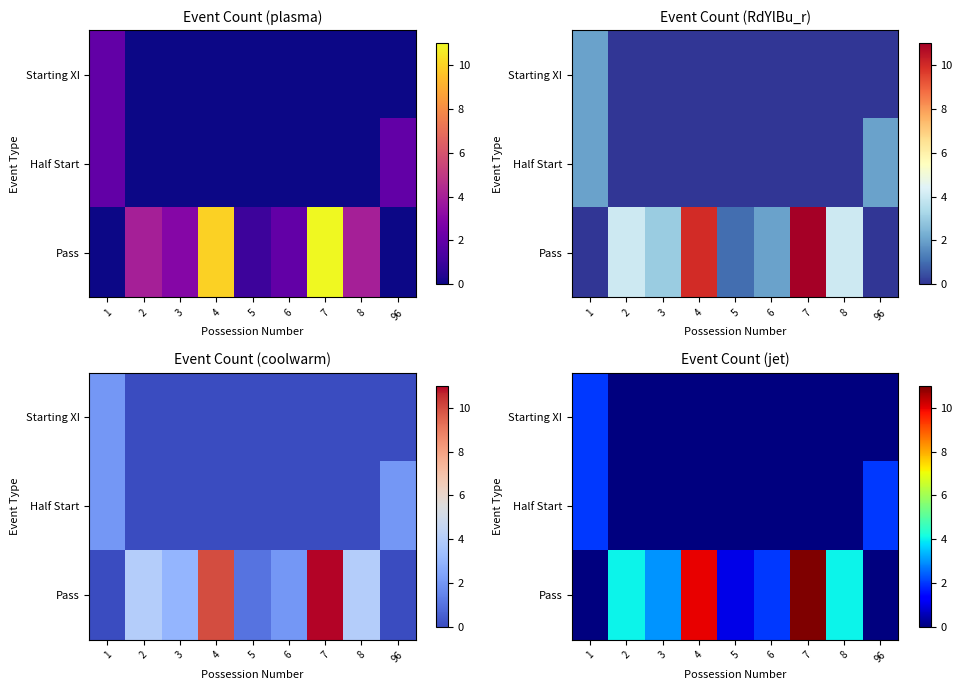

List the series in order of their peak value, highest first.

Pass, Starting XI, Half Start